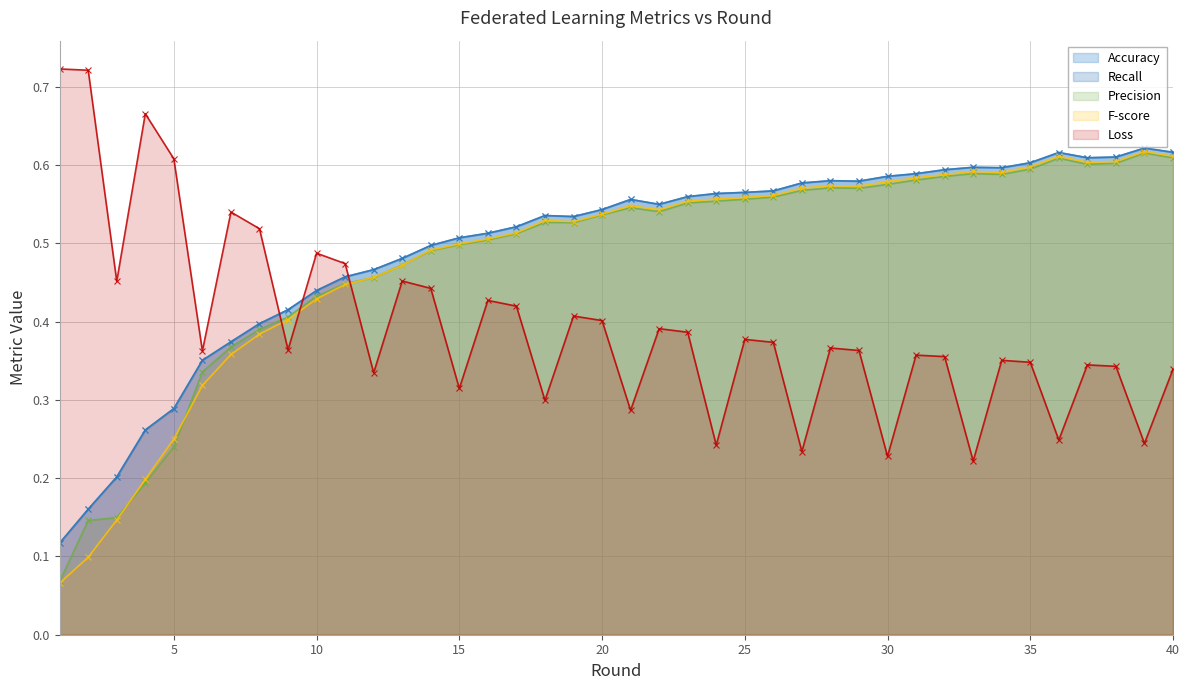

At which category is the sum across all series the highest?

40